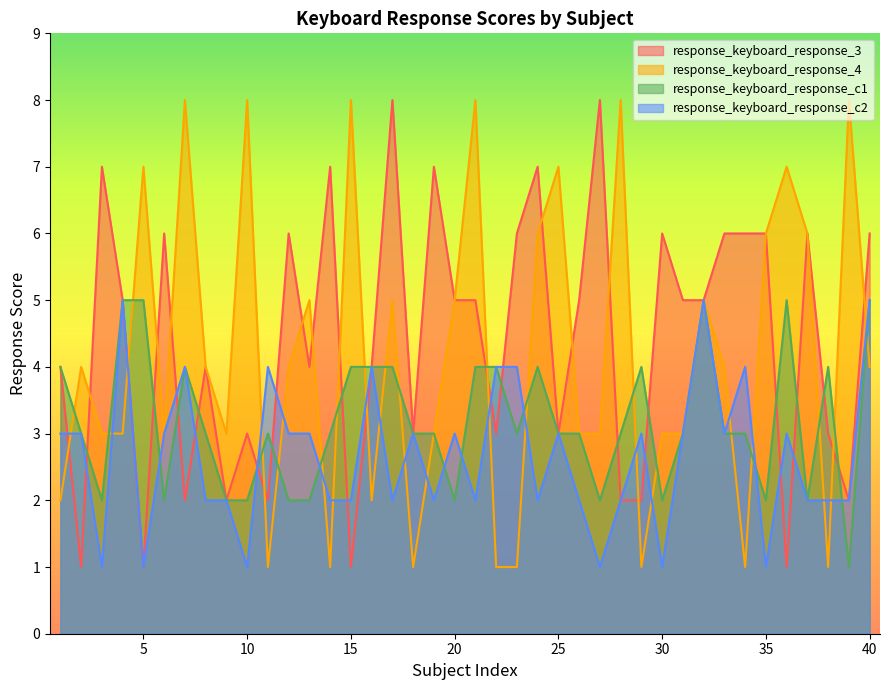

Reading left to right, what are all the values shown in this chart?

response_keyboard_response_3: 1=4	2=1	3=7	4=5	5=1	6=6	7=2	8=4	9=2	10=3	11=2	12=6	13=4	14=7	15=1	16=4	17=8	18=3	19=7	20=5	21=5	22=3	23=6	24=7	25=3	26=5	27=8	28=2	29=2	30=6	31=5	32=5	33=6	34=6	35=6	36=1	37=6	38=3	39=2	40=6
response_keyboard_response_4: 1=2	2=4	3=3	4=3	5=7	6=3	7=8	8=4	9=3	10=8	11=1	12=4	13=5	14=1	15=8	16=2	17=5	18=1	19=3	20=5	21=8	22=1	23=1	24=6	25=7	26=3	27=3	28=8	29=1	30=3	31=3	32=5	33=4	34=1	35=6	36=7	37=6	38=1	39=8	40=4
response_keyboard_response_c1: 1=4	2=3	3=2	4=5	5=5	6=2	7=4	8=3	9=2	10=2	11=3	12=2	13=2	14=3	15=4	16=4	17=4	18=3	19=3	20=2	21=4	22=4	23=3	24=4	25=3	26=3	27=2	28=3	29=4	30=2	31=3	32=5	33=3	34=3	35=2	36=5	37=2	38=4	39=1	40=5
response_keyboard_response_c2: 1=3	2=3	3=1	4=5	5=1	6=3	7=4	8=2	9=2	10=1	11=4	12=3	13=3	14=2	15=2	16=4	17=2	18=3	19=2	20=3	21=2	22=4	23=4	24=2	25=3	26=2	27=1	28=2	29=3	30=1	31=3	32=5	33=3	34=4	35=1	36=3	37=2	38=2	39=2	40=5